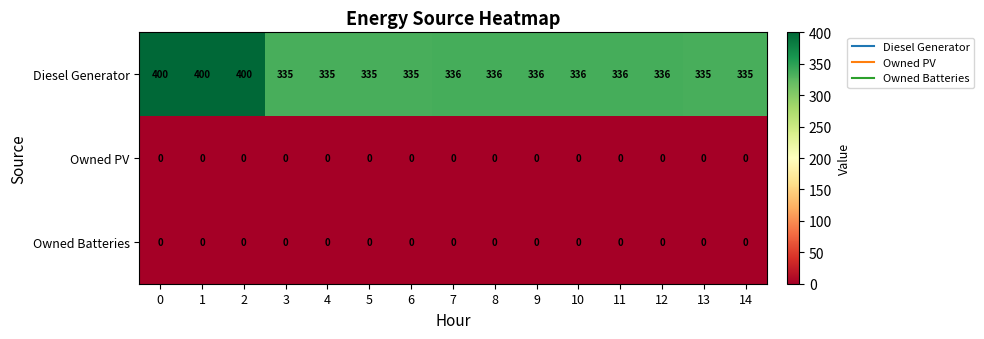

The Diesel Generator series shows 231 at 9. True or false?

False